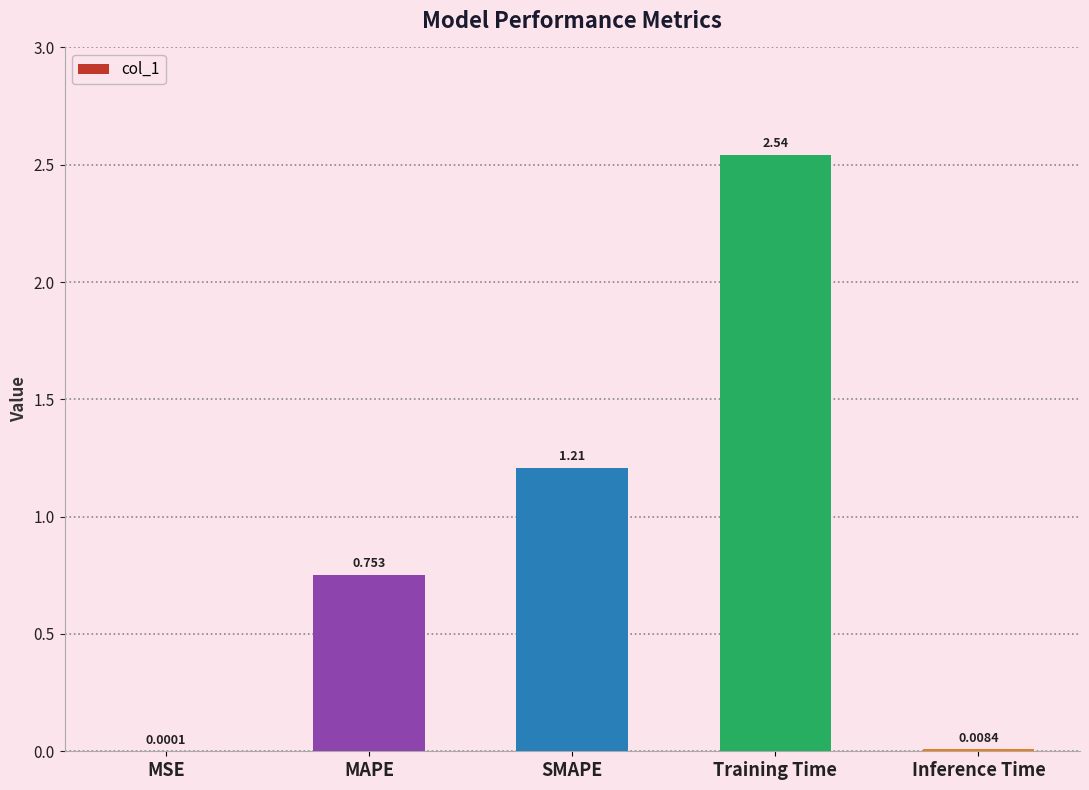

At which category does the chart reach its peak across all series?

Training Time